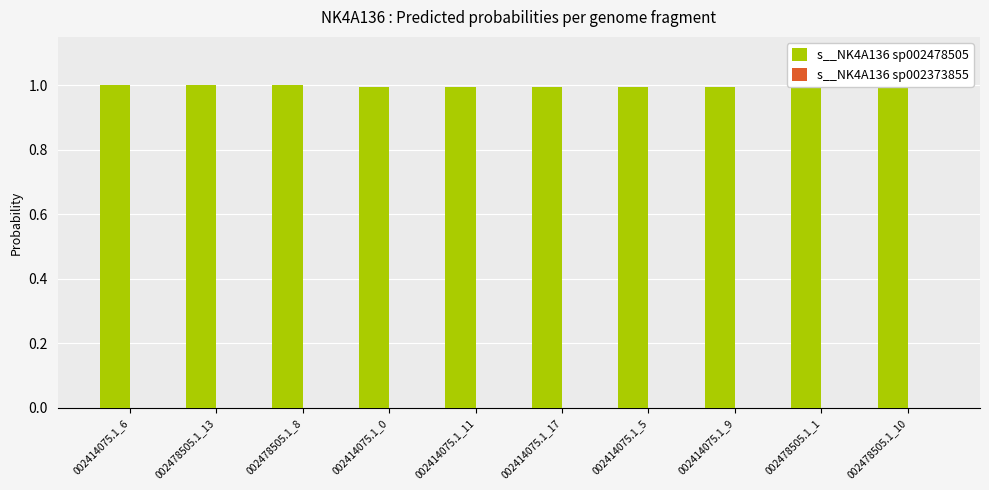

What is the maximum value shown in the chart?

1.0